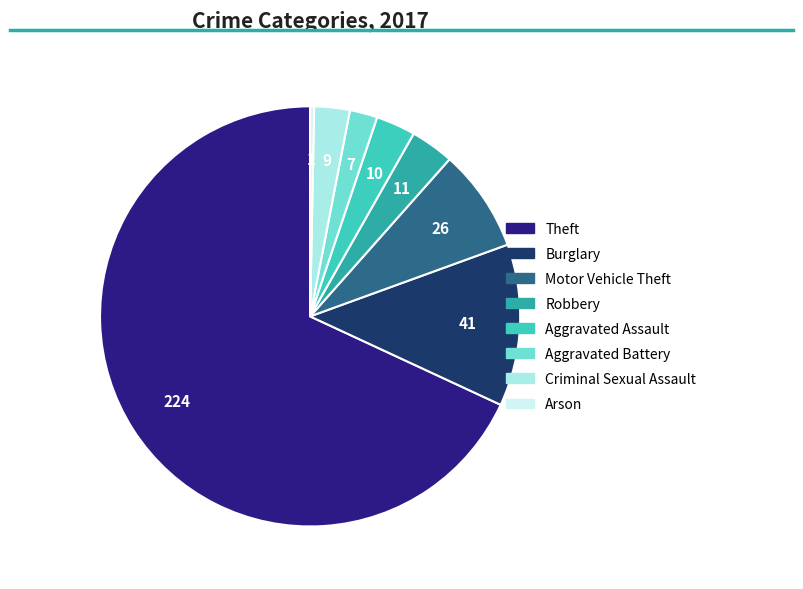

Which category has the smallest portion of the pie?

Arson